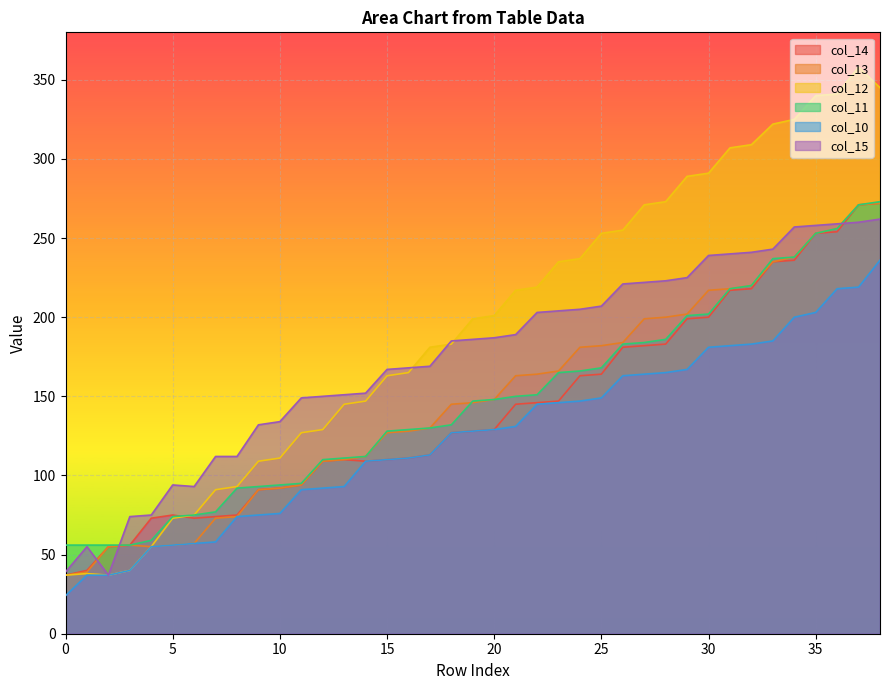

Is it true that col_15 equals 258 at 35?

True